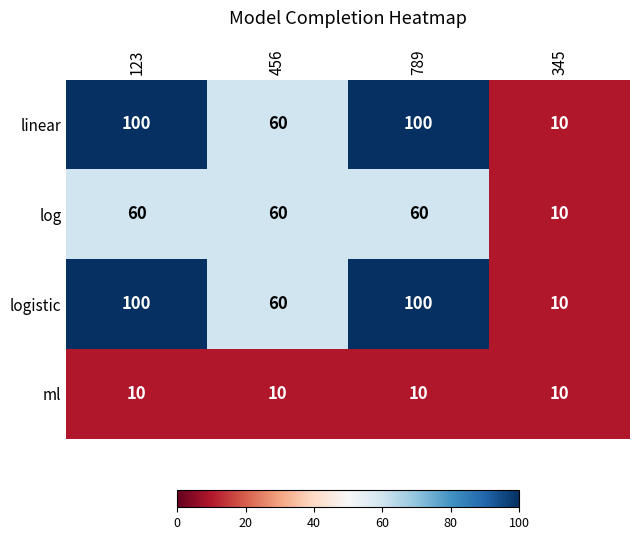

How many logistic values are between 60 and 100?

3